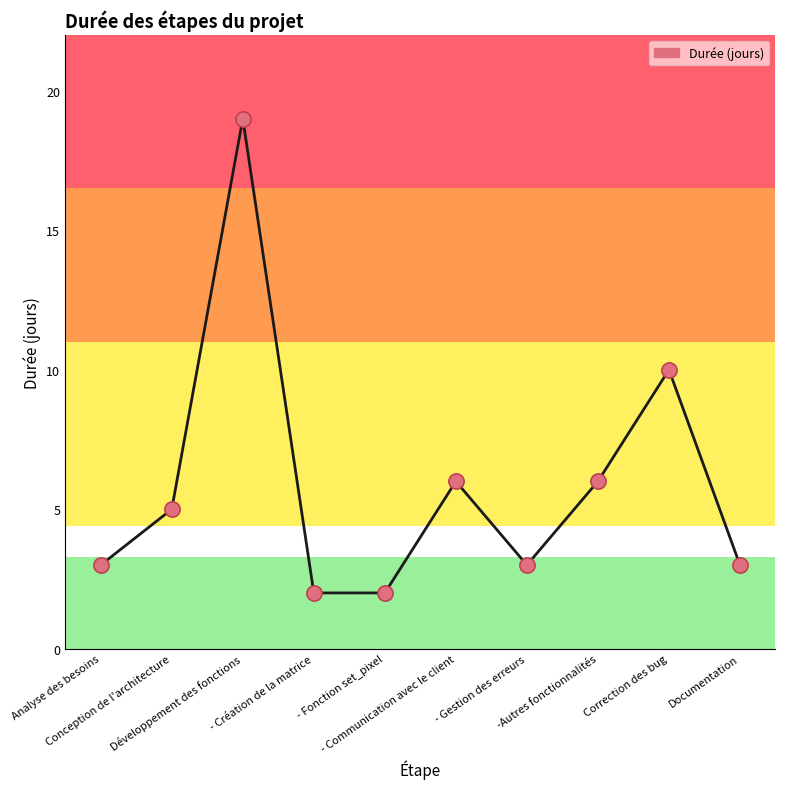

Between - Création de la matrice and Développement des fonctions, which is larger?

Développement des fonctions